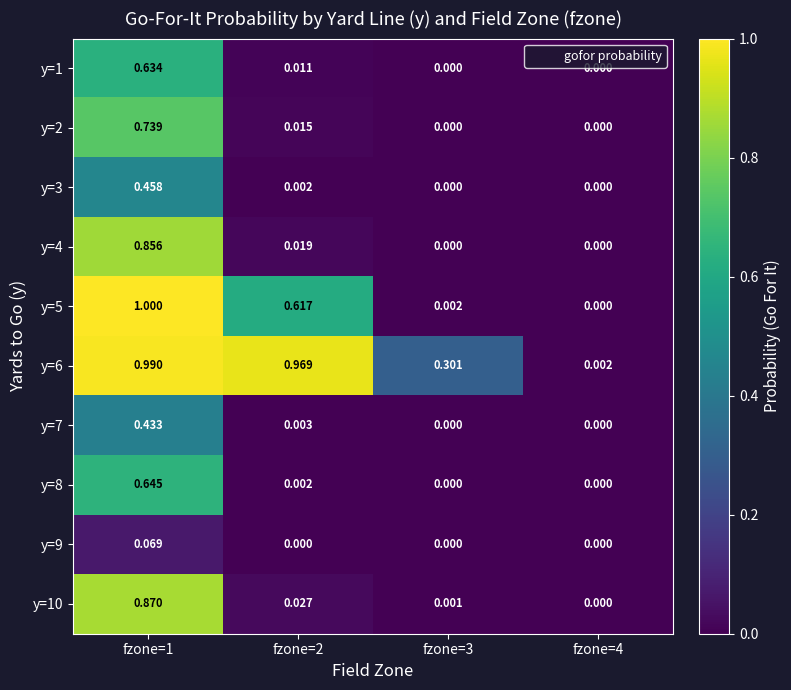

How many distinct data groups are displayed?

10